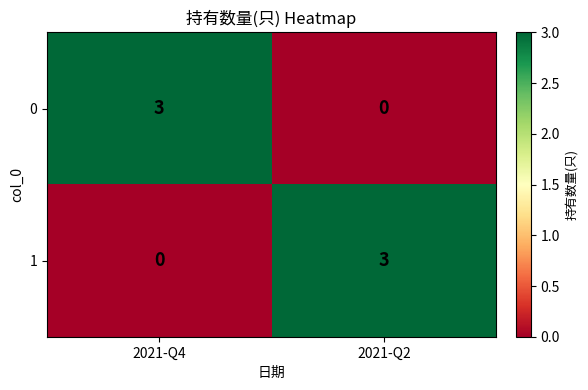

The 0 series shows 3 at 2021-Q4. True or false?

True